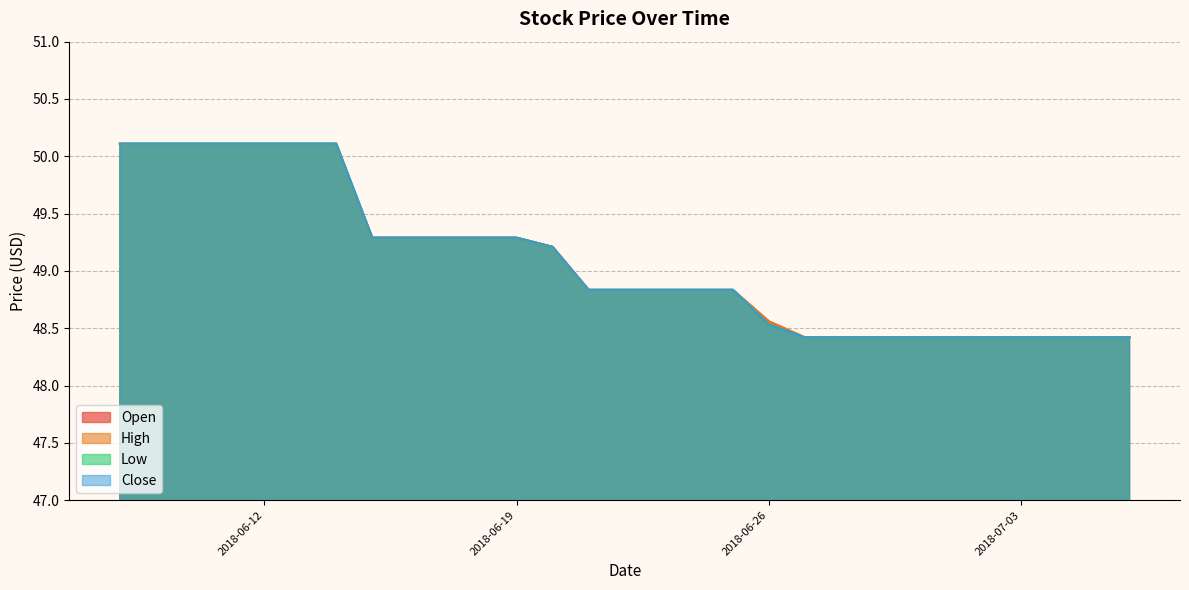

Does the chart have visible grid lines?

Yes